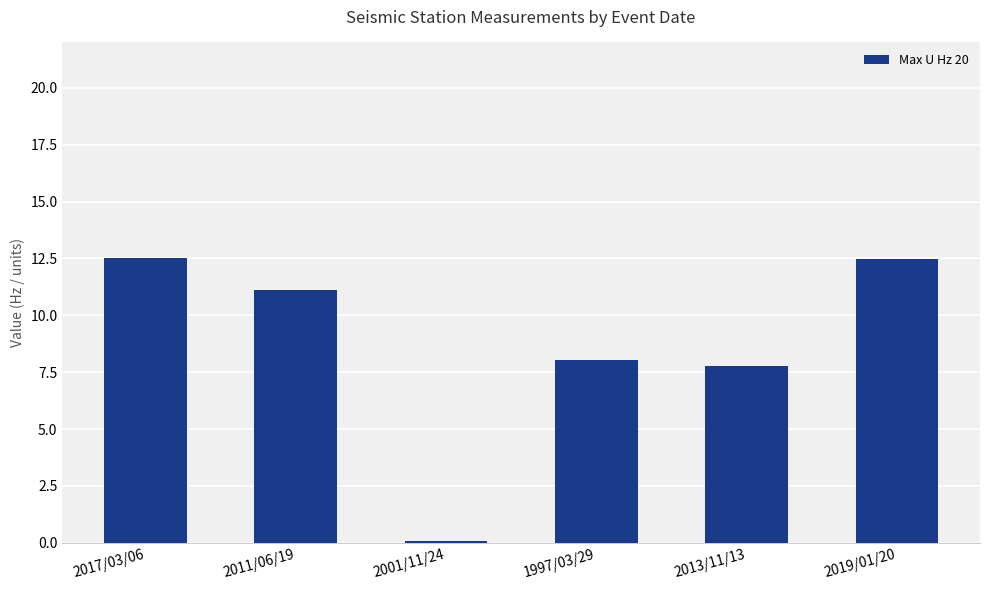

How many categories are shown in the chart?

6